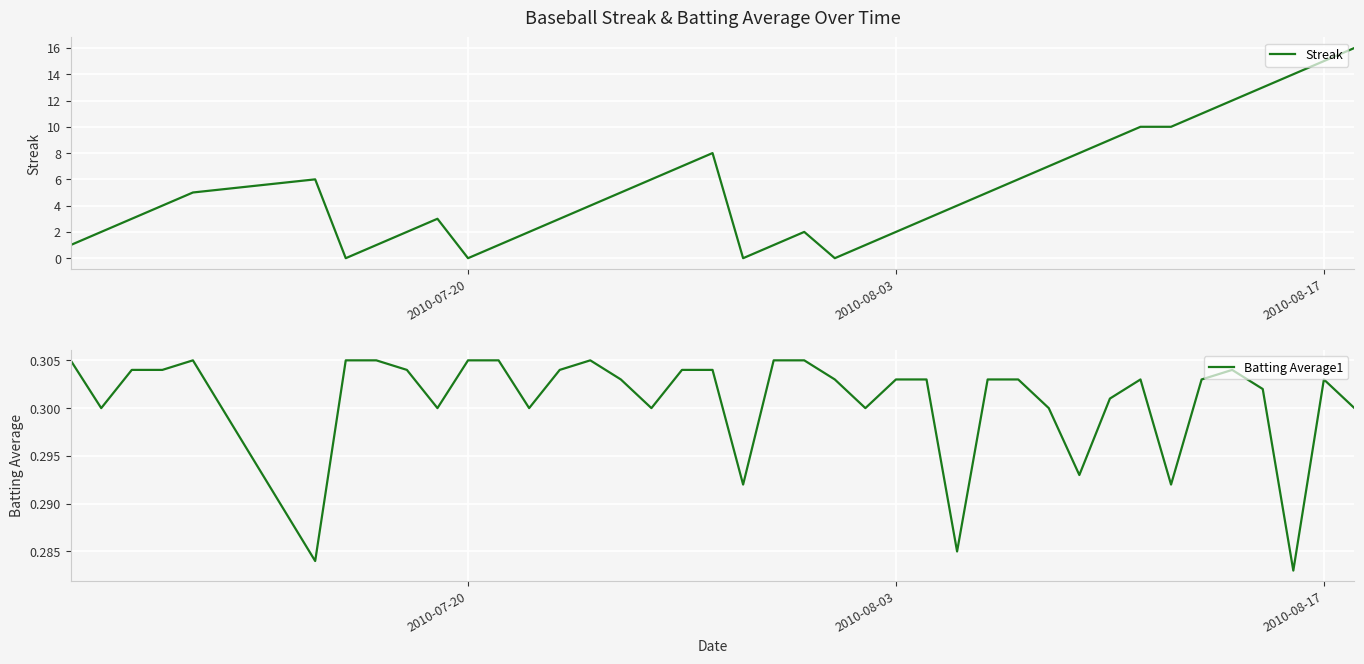

The Batting Average1 series shows 0.4 at 2010-07-20. True or false?

False